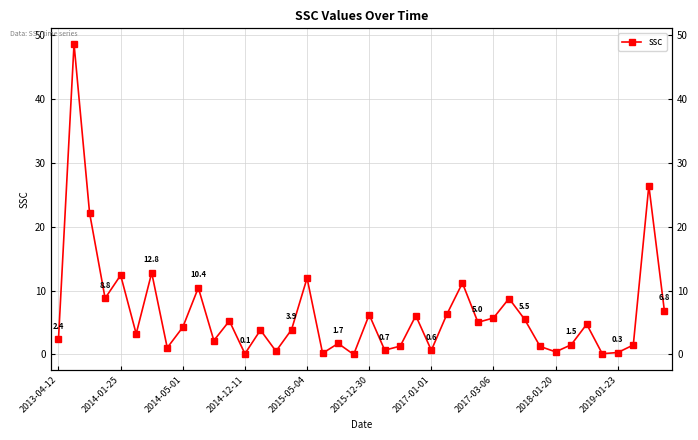

What is the value of the 1st point from the left?

2.4